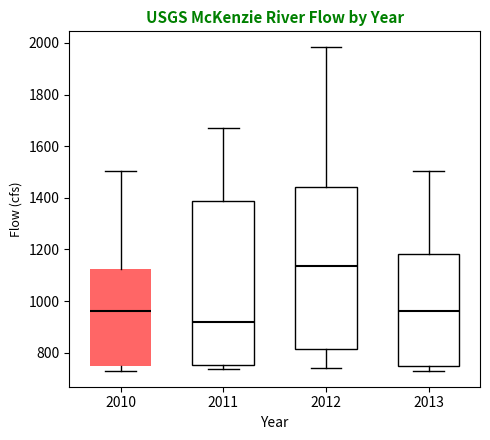

Reading left to right, transcribe this box plot: for each box, give where its median line is, the range the box spans, and where its two whiskers end, as read against the y-axis. The values are not printed on the chart, so give them approximately, as read against the axis.

2010: median 960, box 740 to 1120, whiskers 740 (just below the box's lower edge) to 1500
2011: median 920, box 760 to 1380, whiskers 740 to 1660
2012: median 1140, box 820 to 1440, whiskers 740 to 1980
2013: median 960, box 740 to 1180, whiskers 740 (just below the box's lower edge) to 1500